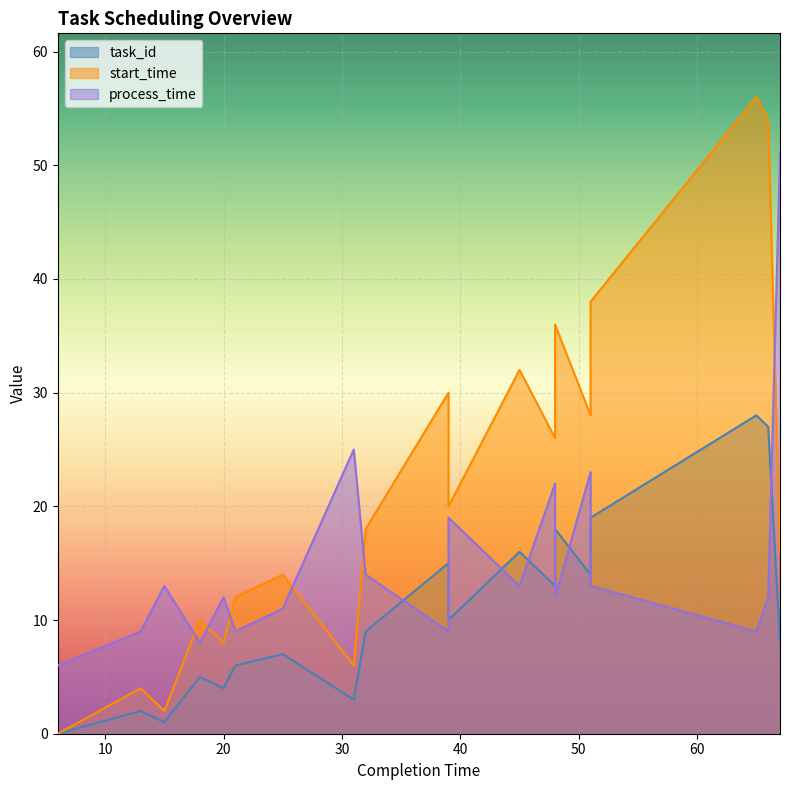

List the series in order of their peak value, highest first.

start_time, process_time, task_id